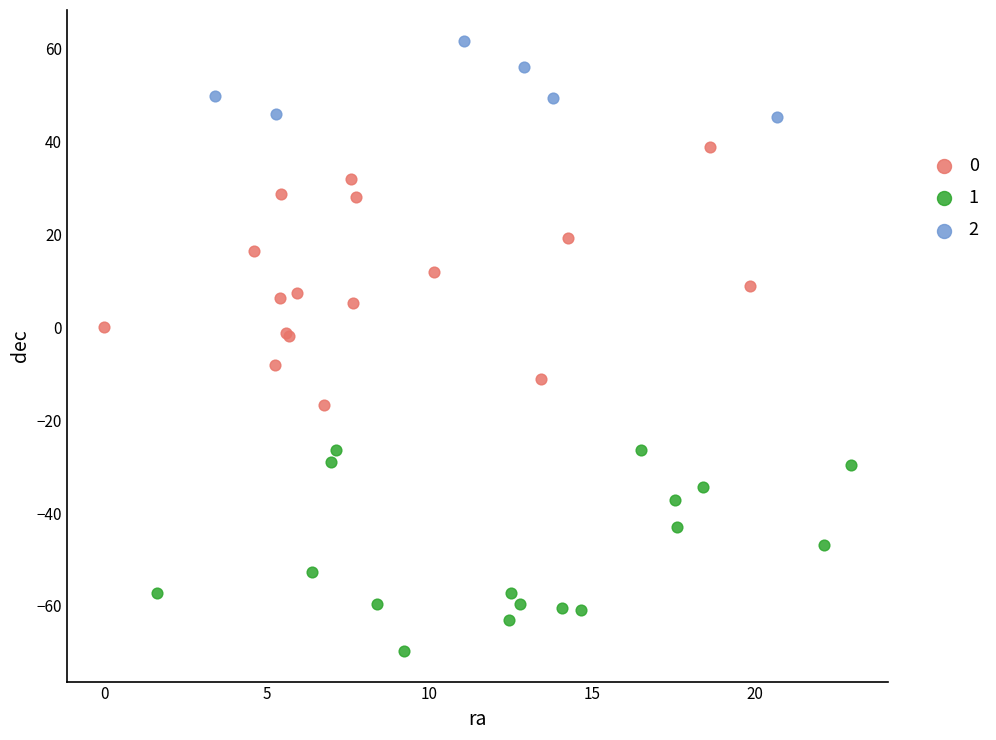

Which series reaches the maximum Y coordinate?

2